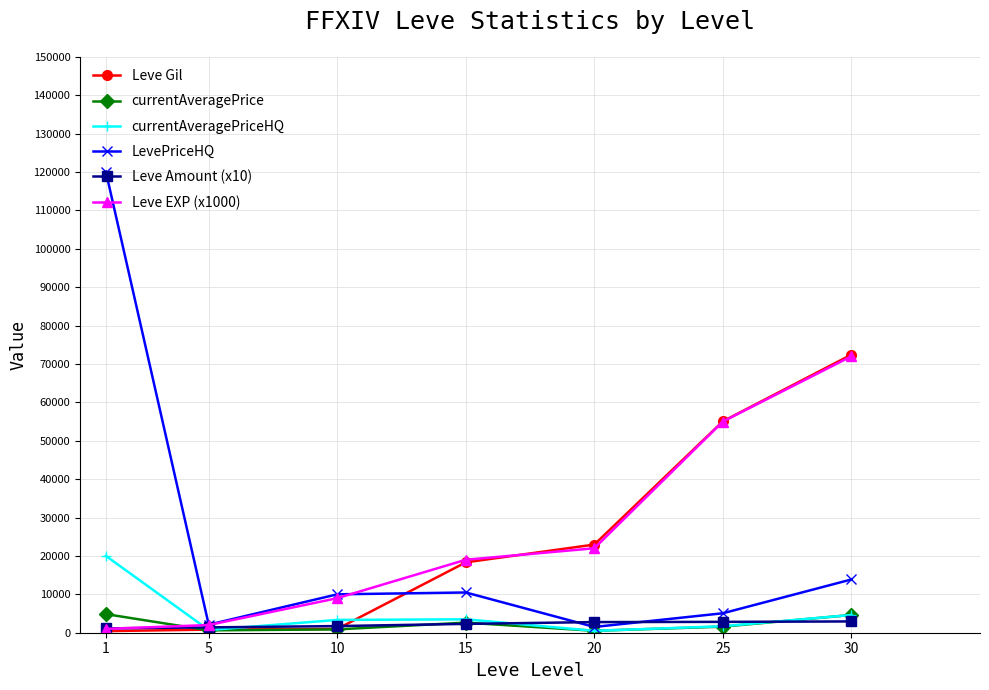

Which series has the largest range (max minus min)?

LevePriceHQ